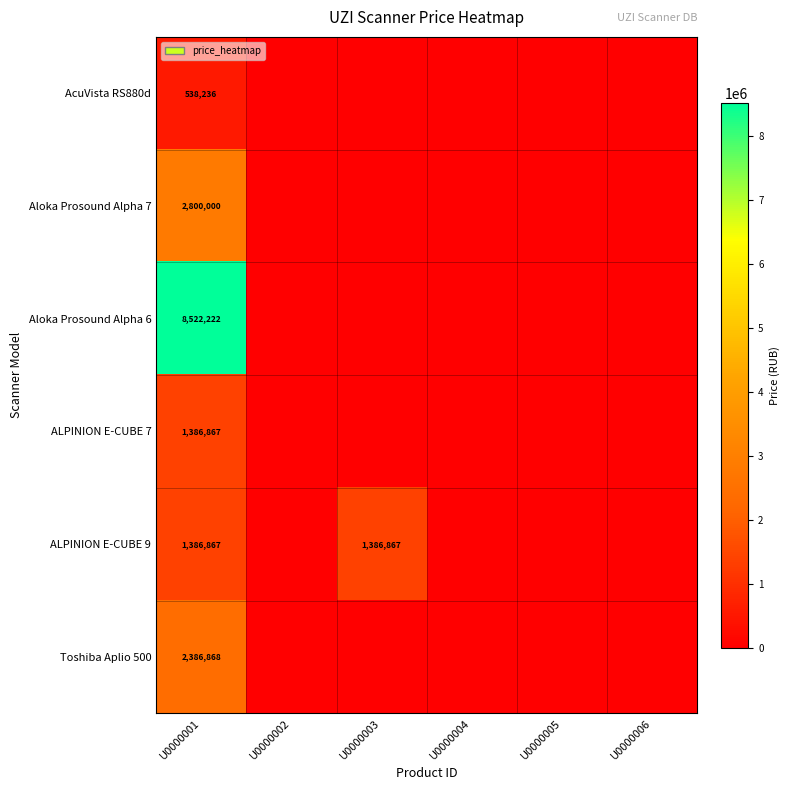

The Toshiba Aplio 500 series shows 2386868 at U0000001. True or false?

True